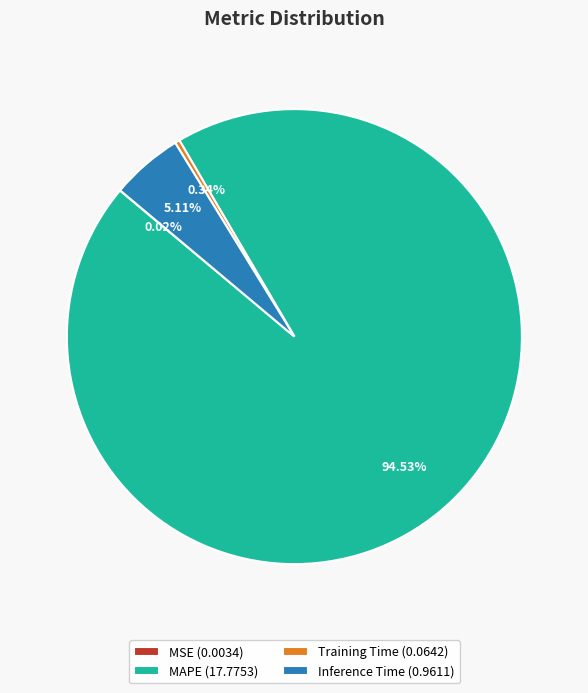

Which category has the biggest portion of the pie?

MAPE